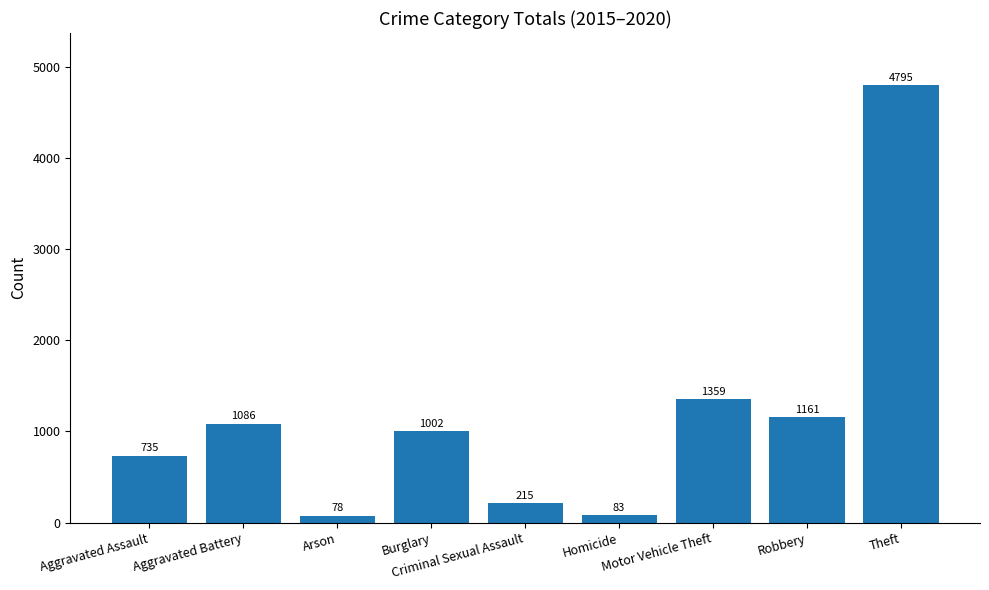

List the labels in order of value, largest first.

Theft, Motor Vehicle Theft, Robbery, Aggravated Battery, Burglary, Aggravated Assault, Criminal Sexual Assault, Homicide, Arson